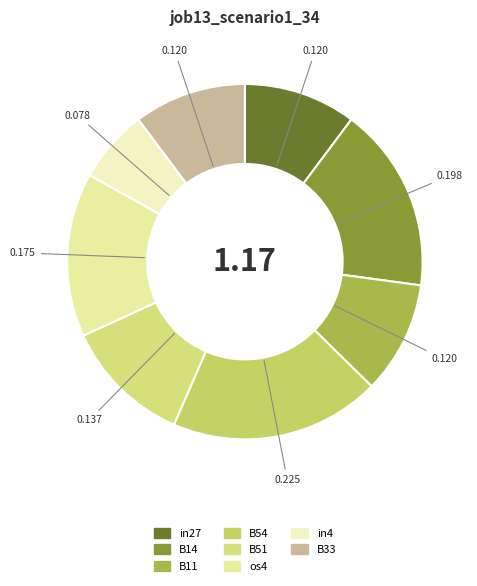

Does os4 account for over 50% of the chart?

No